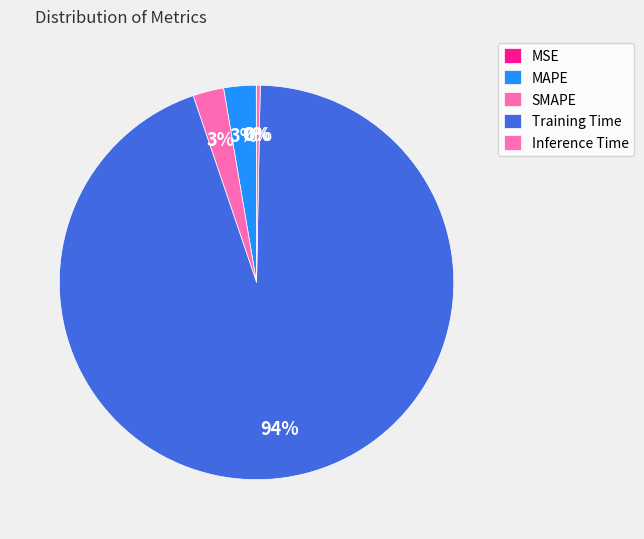

Which has a higher value, SMAPE or Inference Time?

SMAPE